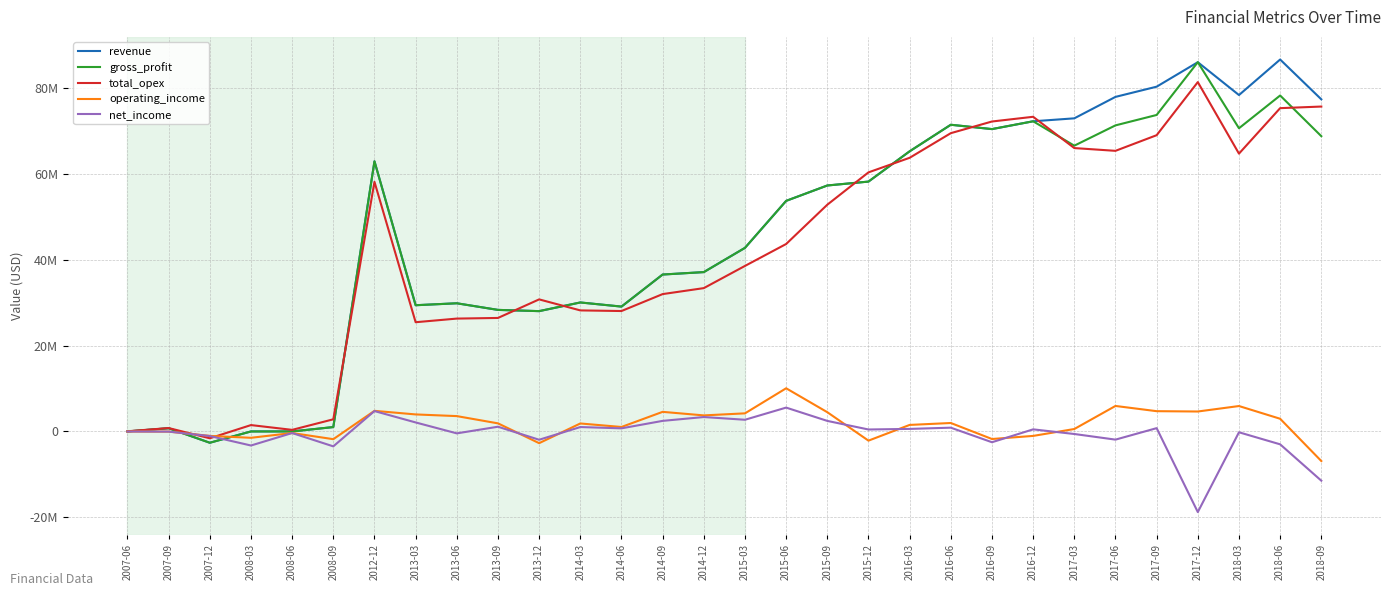

At which category is the sum across all series the highest?

2018-06